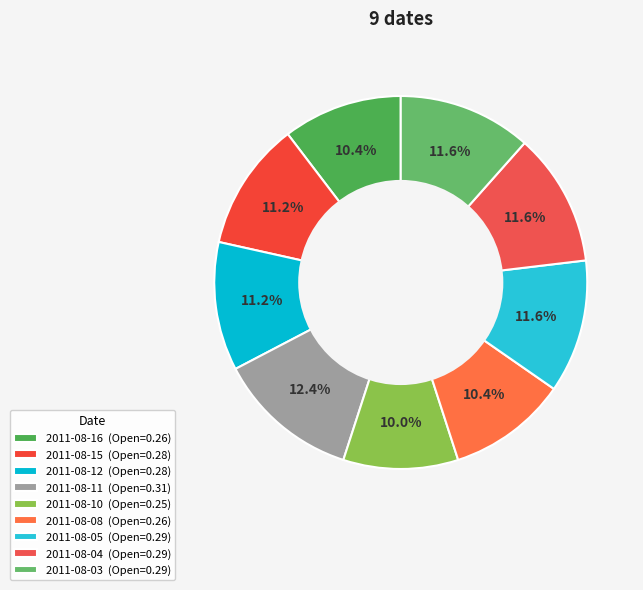

To the nearest percent, what portion does 2011-08-08 represent?

10%